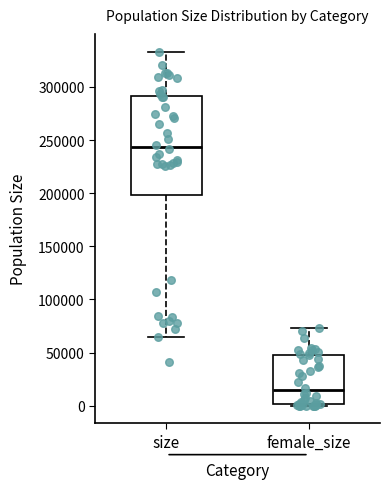

Reading left to right, transcribe this box plot: for each box, give where its median line is, the range the box spans, and where its two whiskers end, as read against the y-axis. The values are not printed on the chart, so give them approximately, as read against the axis.

size: median 245000, box 200000 to 290000, whiskers 65000 to 335000
female_size: median 15000, box 0 to 50000, whiskers 0 to 75000